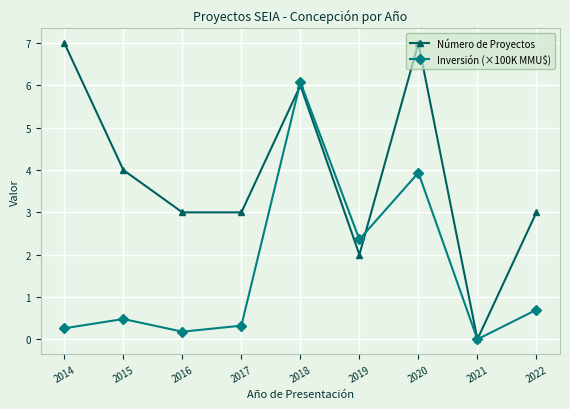

True or false: Número de Proyectos has more than 2 interior local peaks.

False